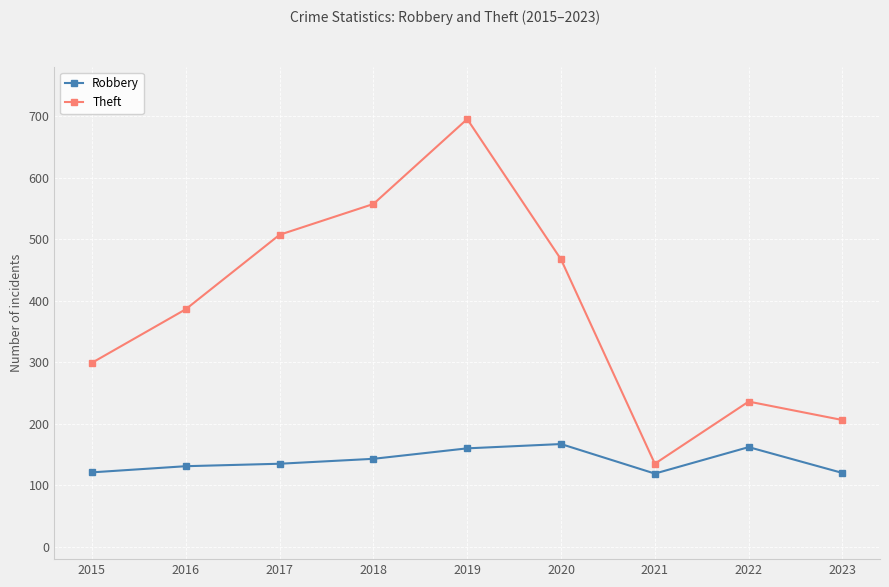

True or false: Theft and Robbery intersect in this chart.

False